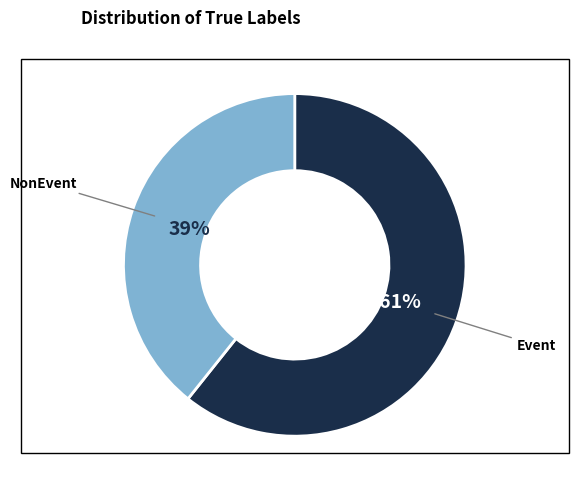

To the nearest percent, what is the average slice percentage?

50%